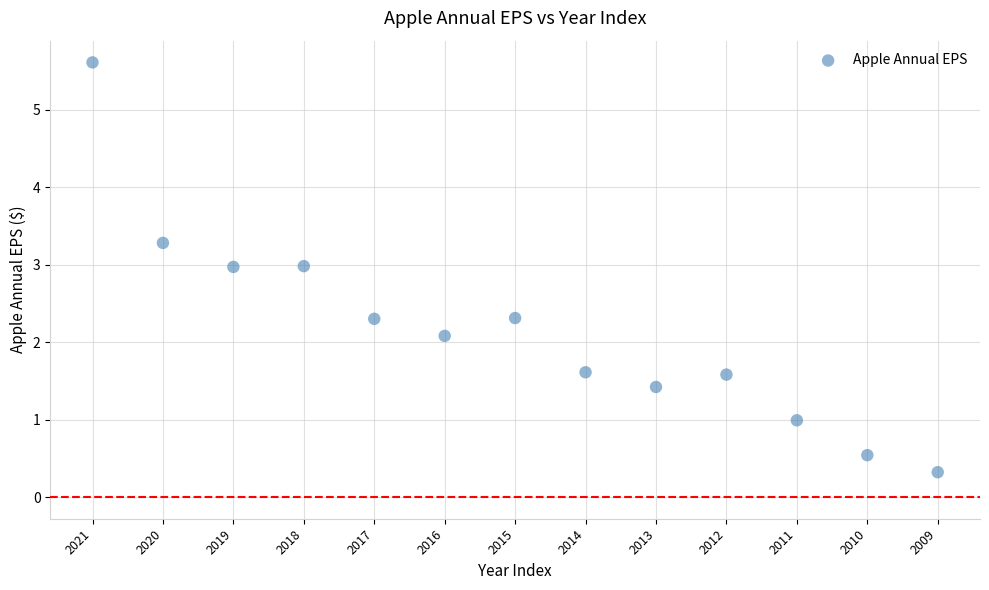

What Y value in the scatter plot is closest to 2?

2.1